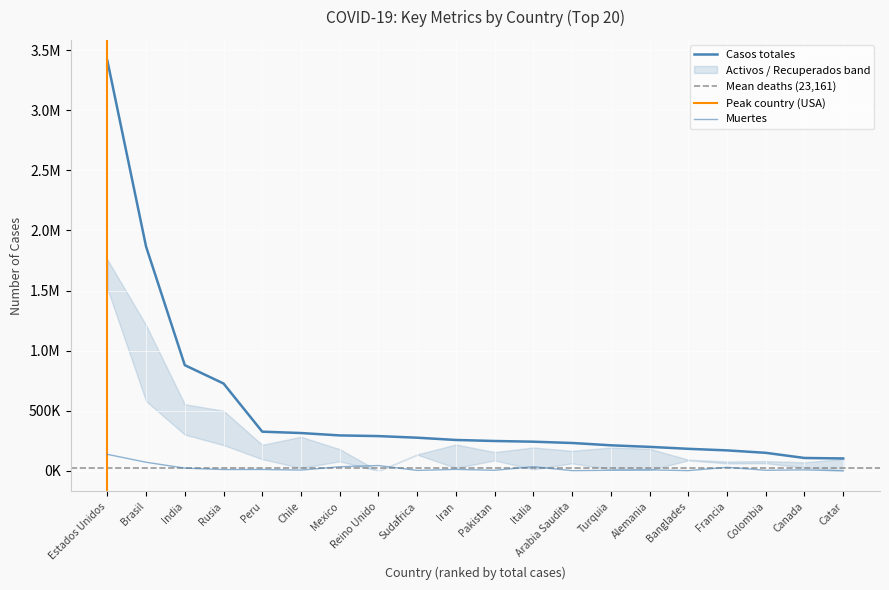

Is it true that Casos totales equals 63762 at Mexico?

False